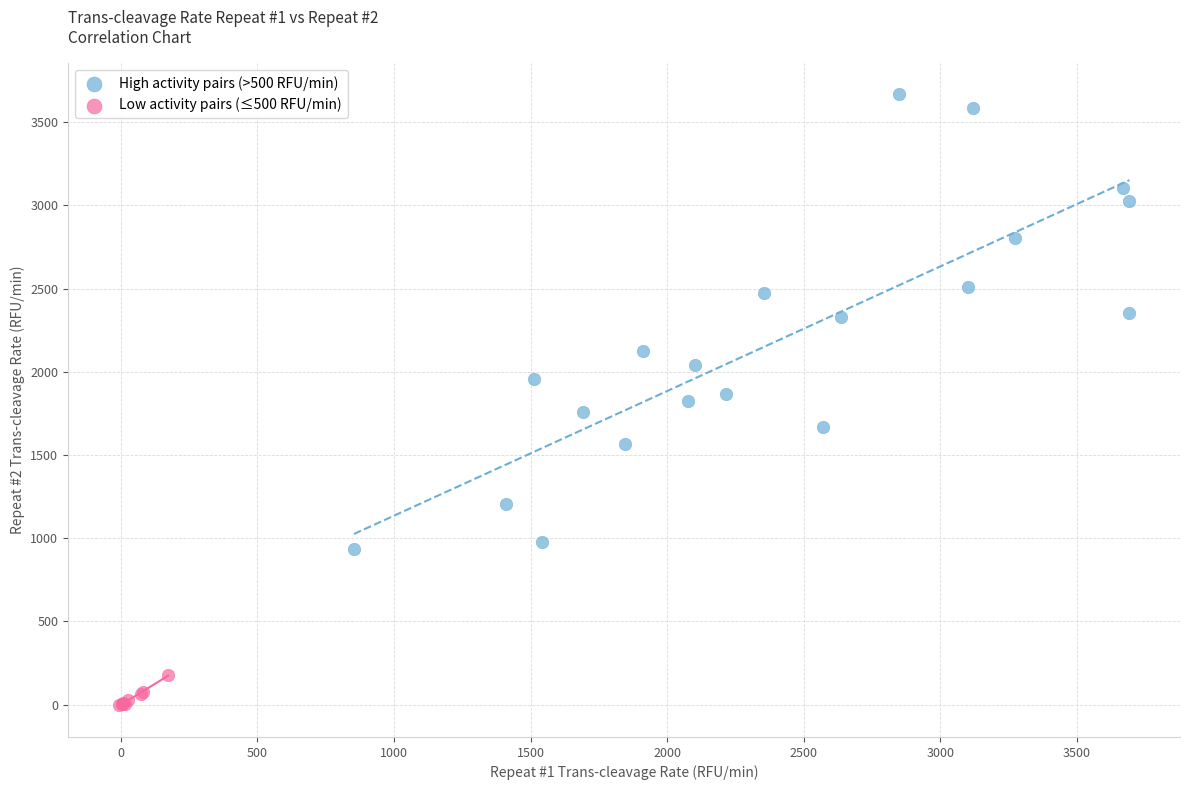

What are all the series names shown in the legend?

High activity pairs (>500 RFU/min), Low activity pairs (≤500 RFU/min)